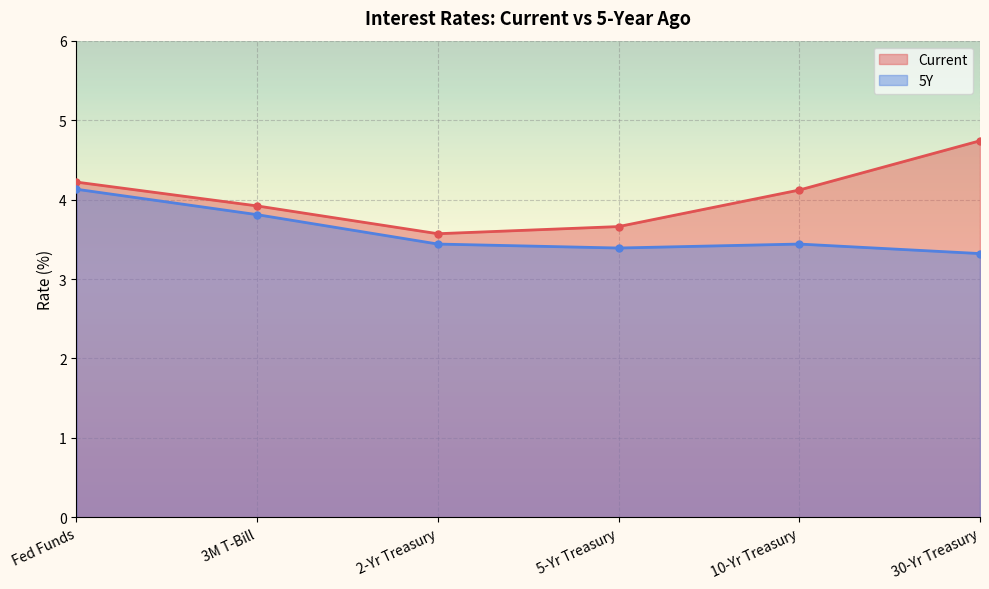

How many lines are shown in the chart?

2